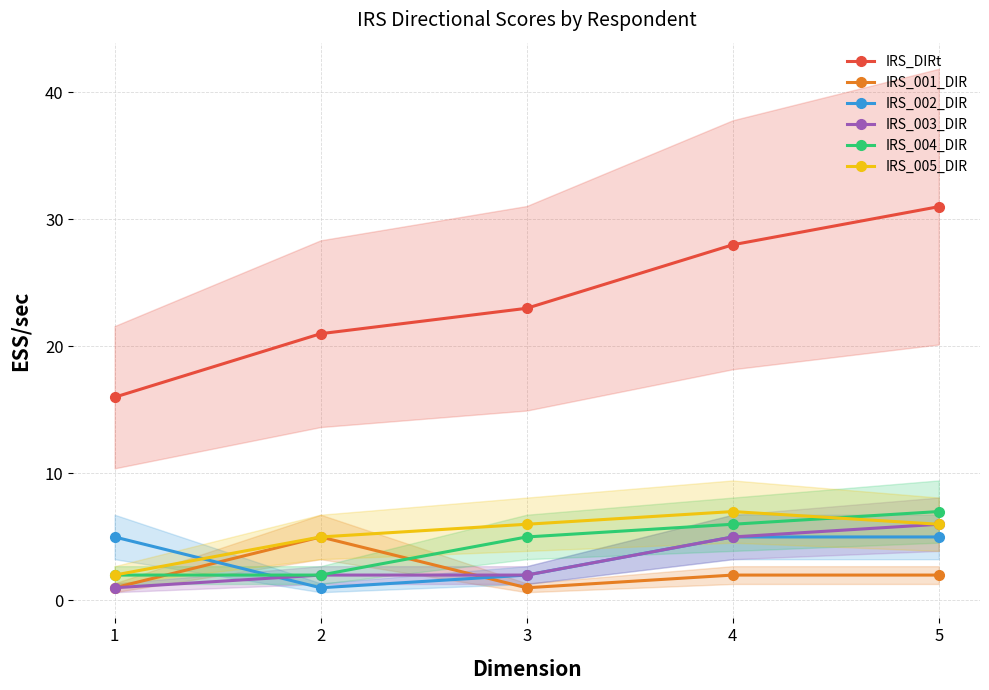

Read the IRS_002_DIR value at 1.

5